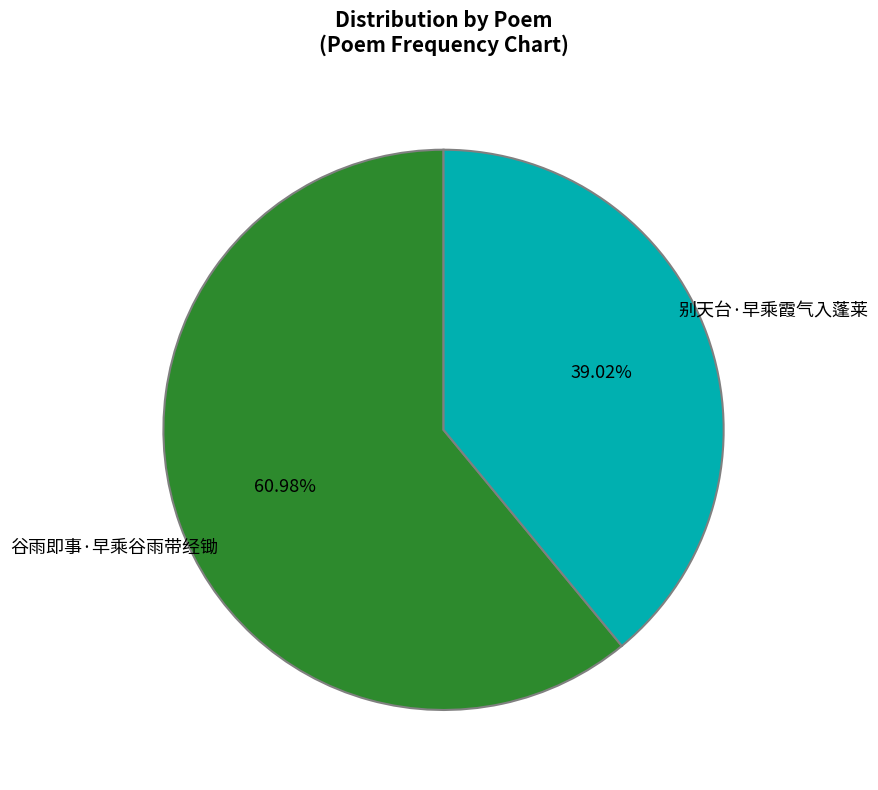

How many segments does this pie chart have?

2